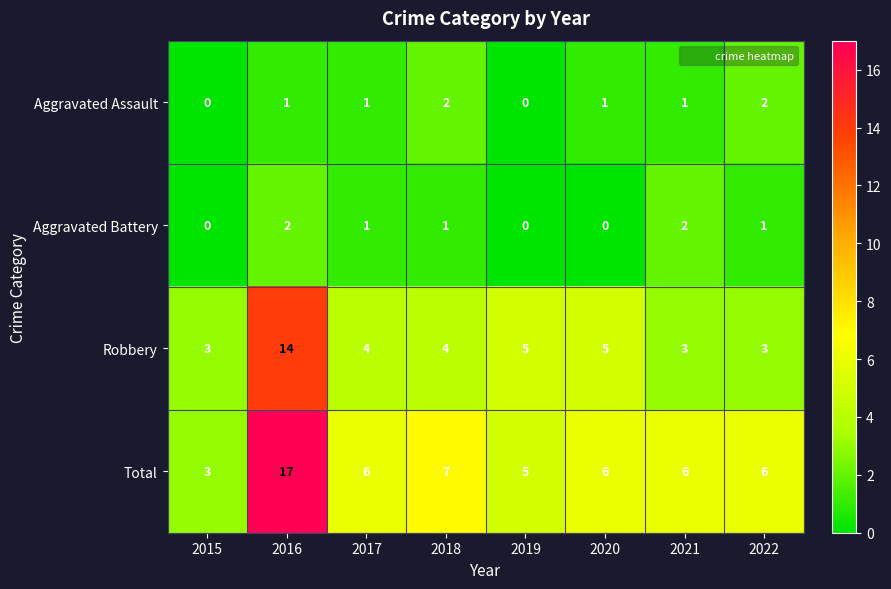

The Robbery series shows 8 at 2016. True or false?

False